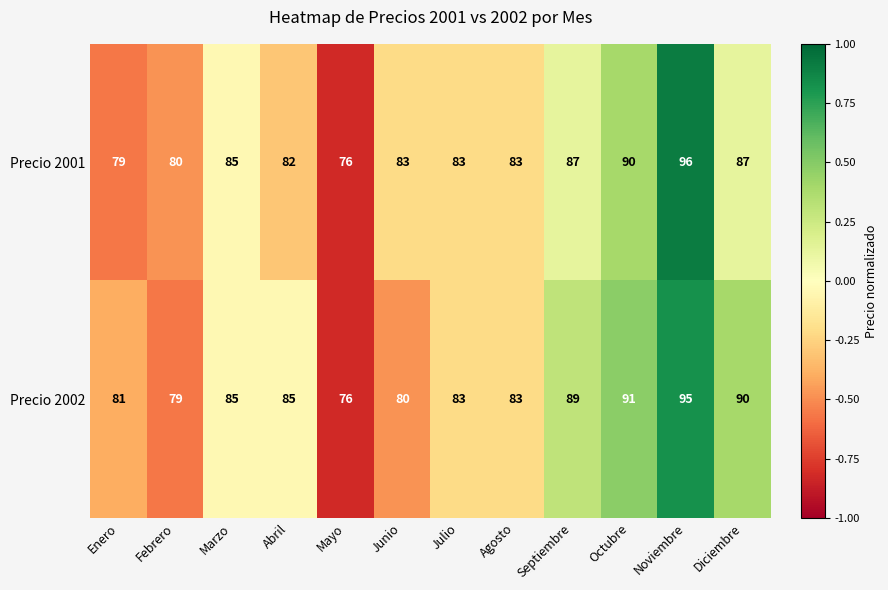

Is it true that Precio 2001 equals 20 at Julio?

False